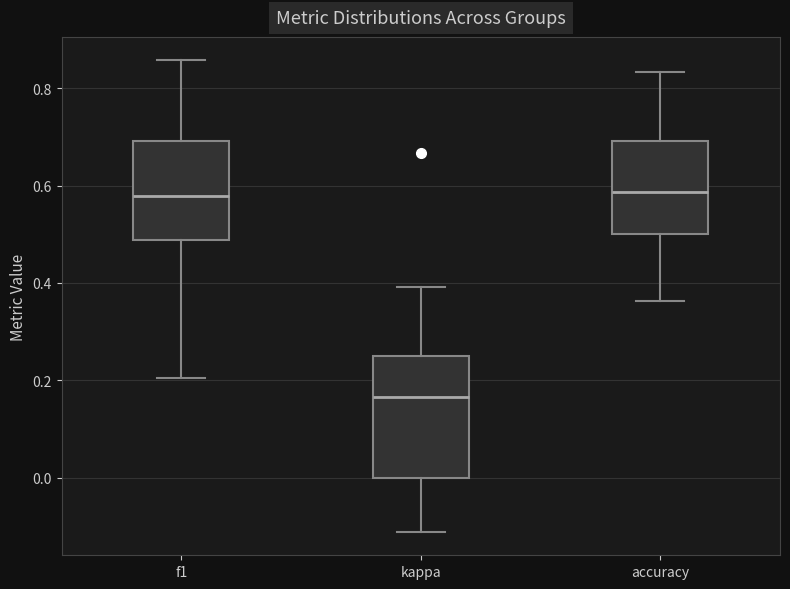

Where is the upper edge of the box for accuracy on the y-axis? The values are not printed on the chart, so give them approximately, as read against the axis.

0.70